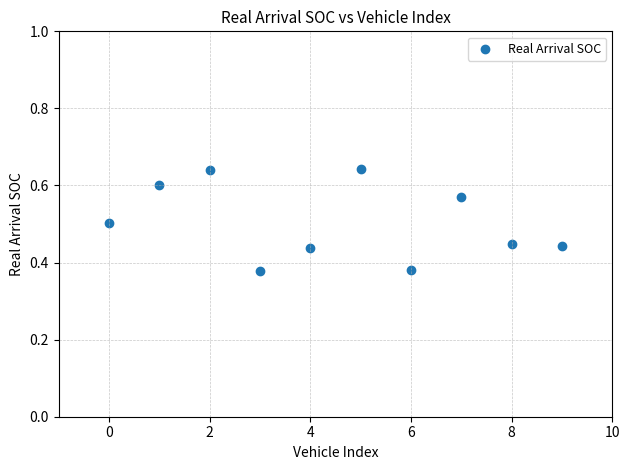

What is the range of Y values (max minus min)?

0.3